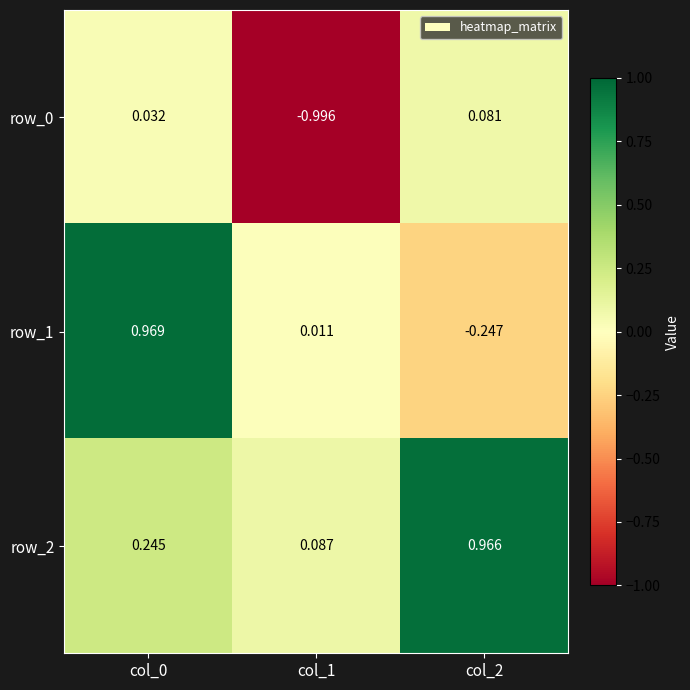

Is the value of row_0 at col_2 greater than the value of row_2 at col_2?

No